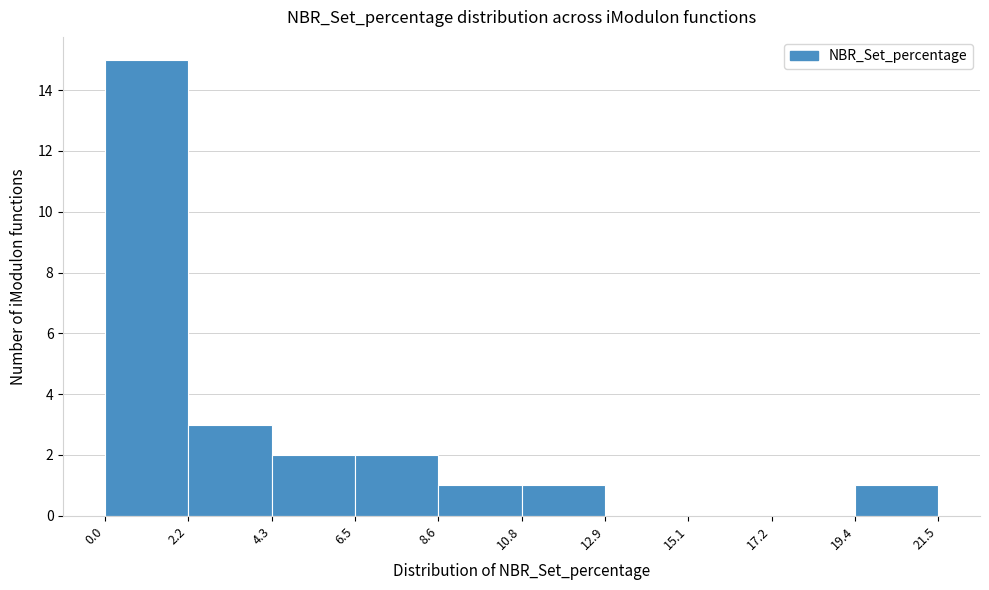

Reading left to right, list every bar in this chart as the range it spans on the x-axis followed by its height. The values are not printed on the chart, so give them approximately, as read against the axis.

0.0 to 2.2: 15
2.2 to 4.3: 3
4.3 to 6.5: 2
6.5 to 8.6: 2
8.6 to 10.8: 1
10.8 to 12.9: 1
12.9 to 15.1: 0
15.1 to 17.2: 0
17.2 to 19.4: 0
19.4 to 21.5: 1